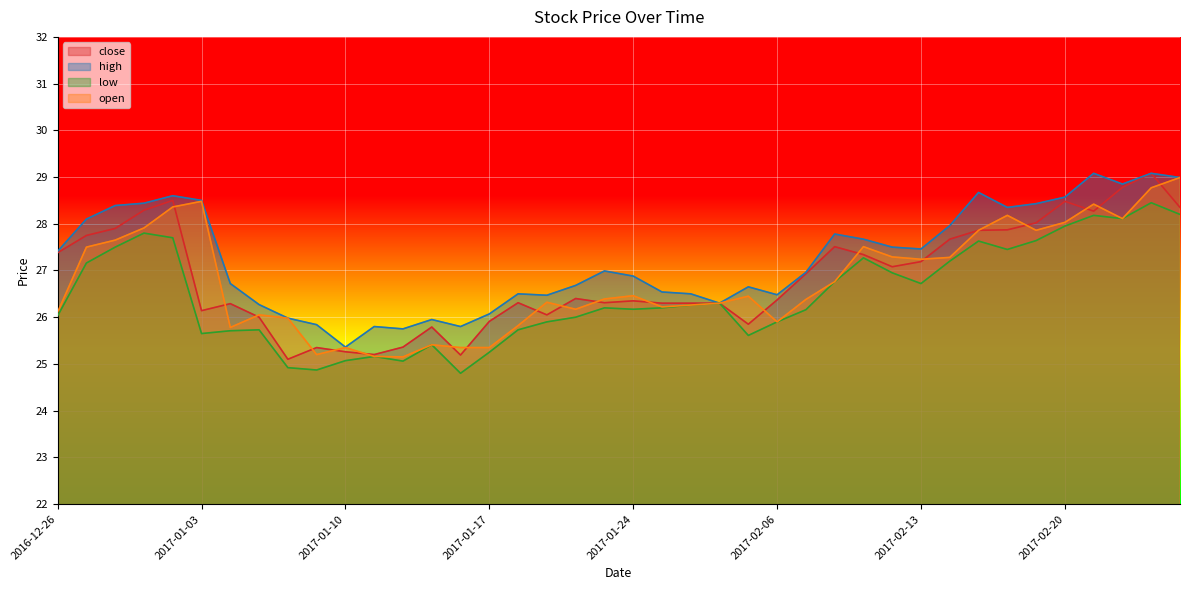

At how many categories does at least one series exceed 28?

13